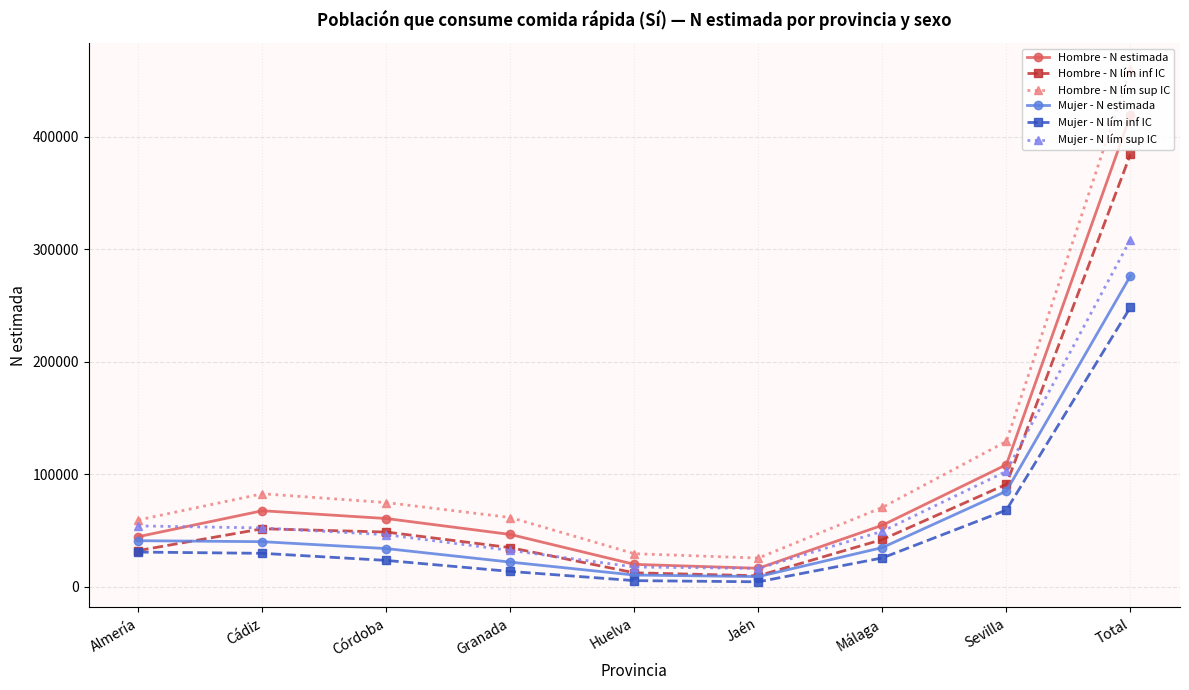

Which series has the largest range (max minus min)?

Hombre - N lím sup IC